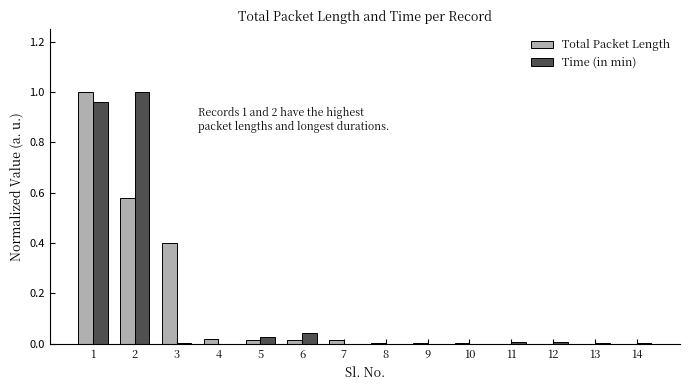

The value of Time (in min) at 6 is 0.1. True or false?

False